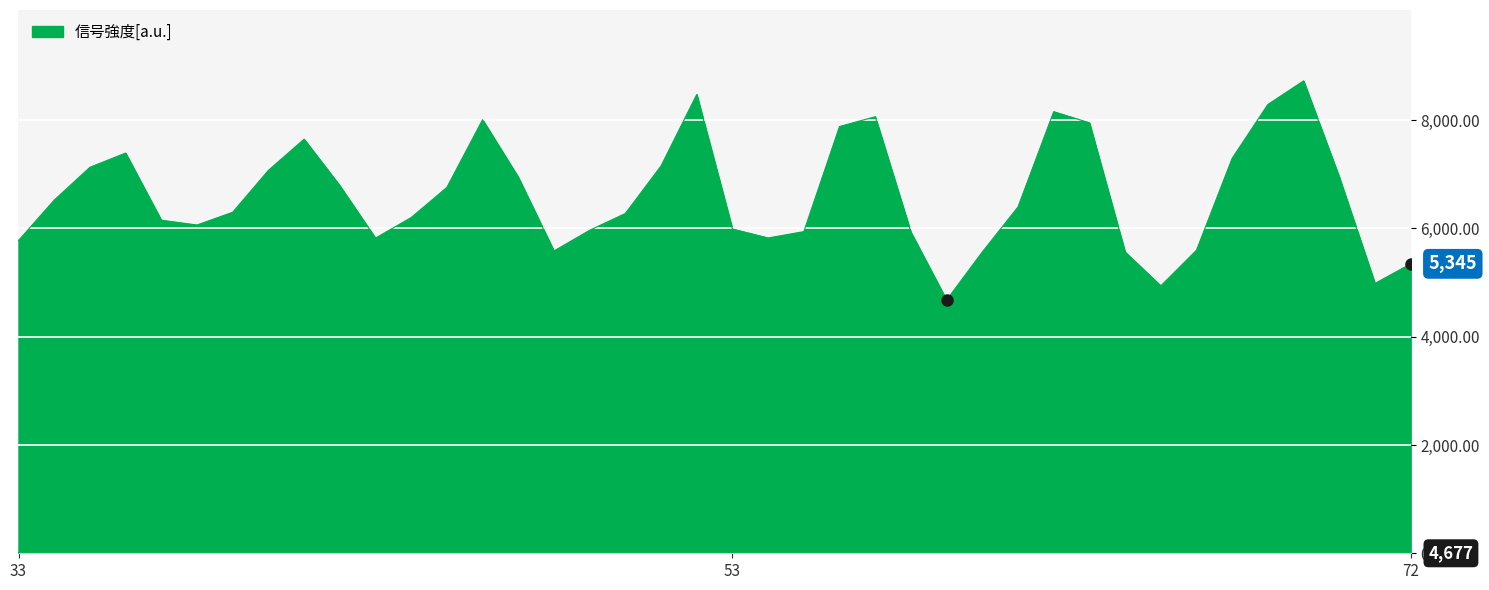

What is the greatest value displayed?

8724